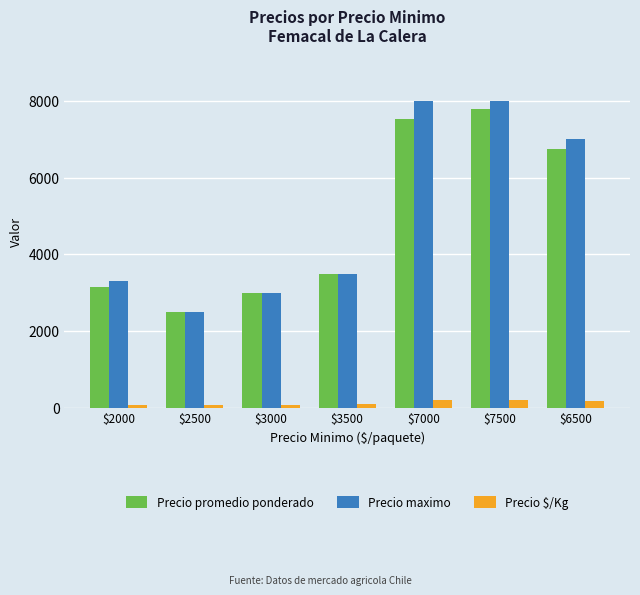

Are the bars horizontal?

No